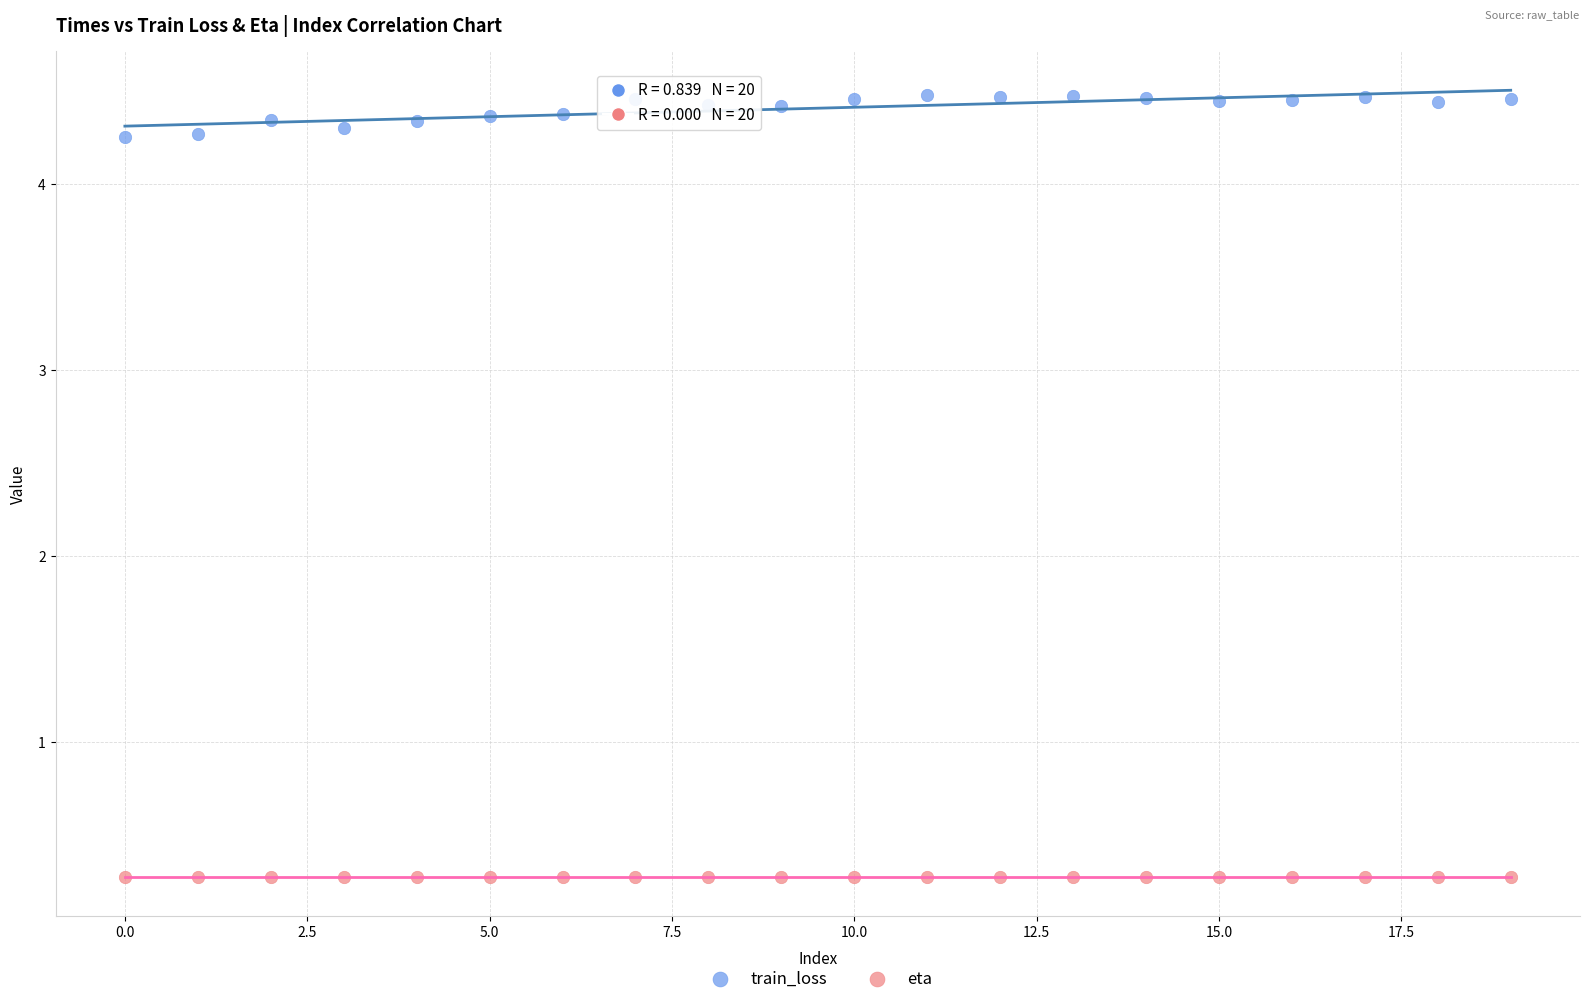

What are all the series names shown in the legend?

train_loss, eta